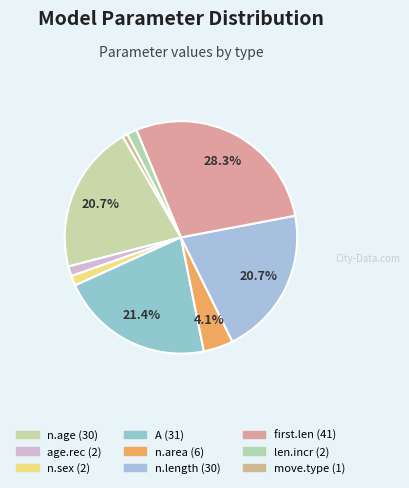

True or false: len.incr accounts for 8% of the total.

False